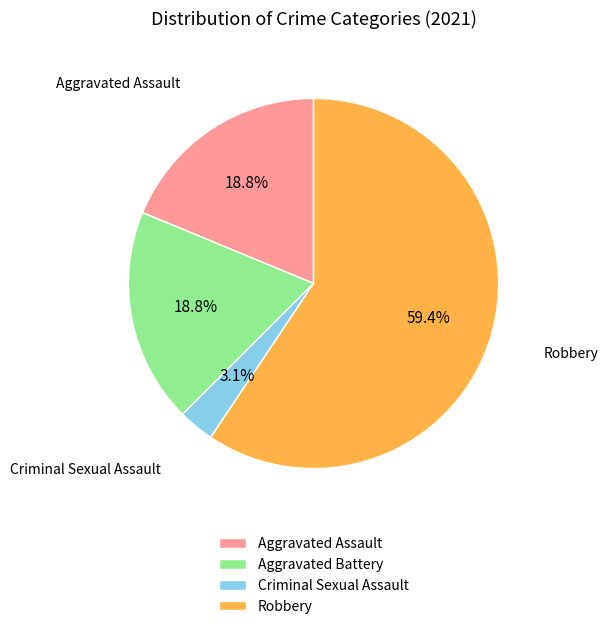

Does Aggravated Battery represent more than half of the total?

No